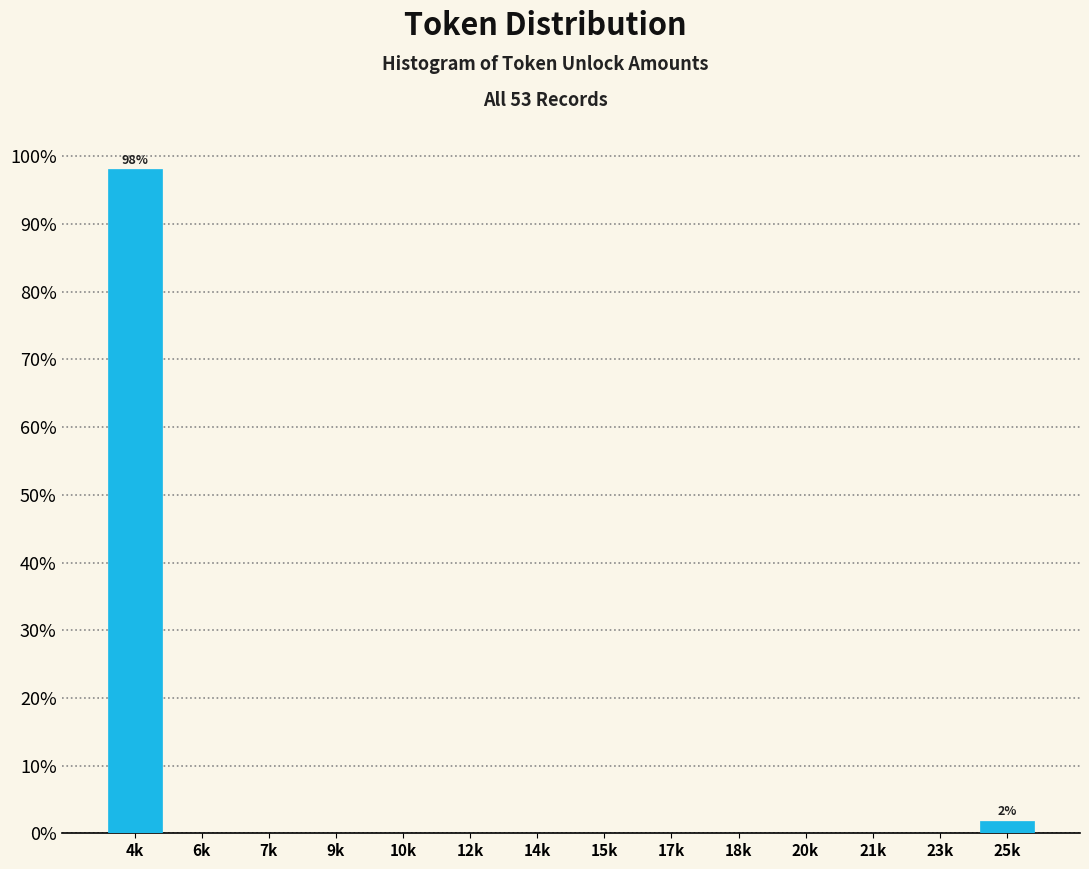

Reading left to right, list all the values displayed in this chart.

4k=98.1	6k=0.0	7k=0.0	9k=0.0	10k=0.0	12k=0.0	14k=0.0	15k=0.0	17k=0.0	18k=0.0	20k=0.0	21k=0.0	23k=0.0	25k=1.9